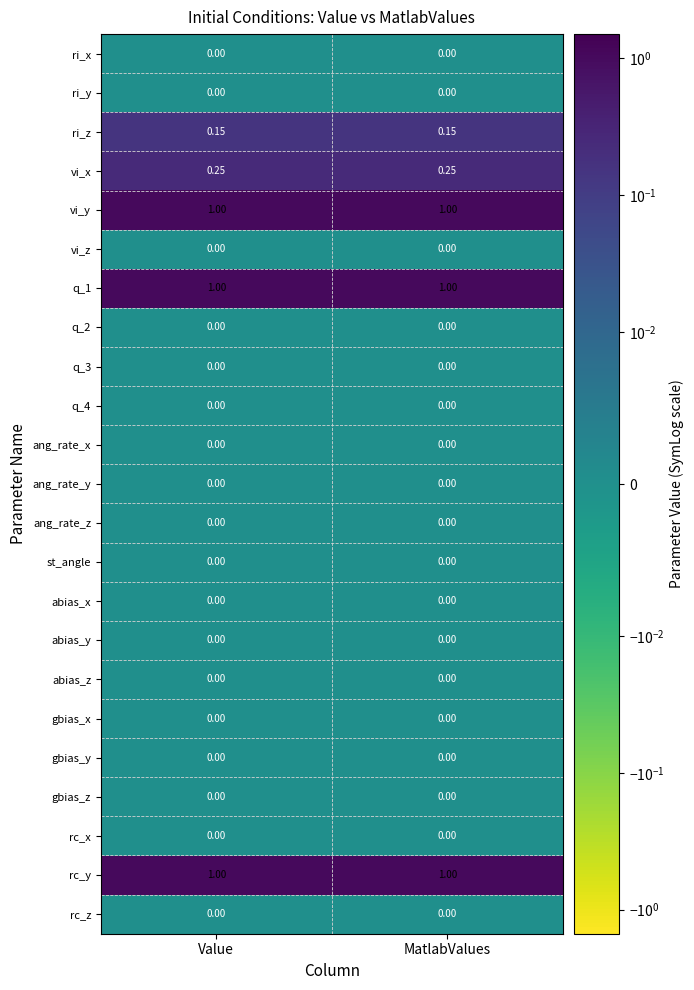

Is the value of q_1 at Value greater than the value of abias_y at MatlabValues?

Yes